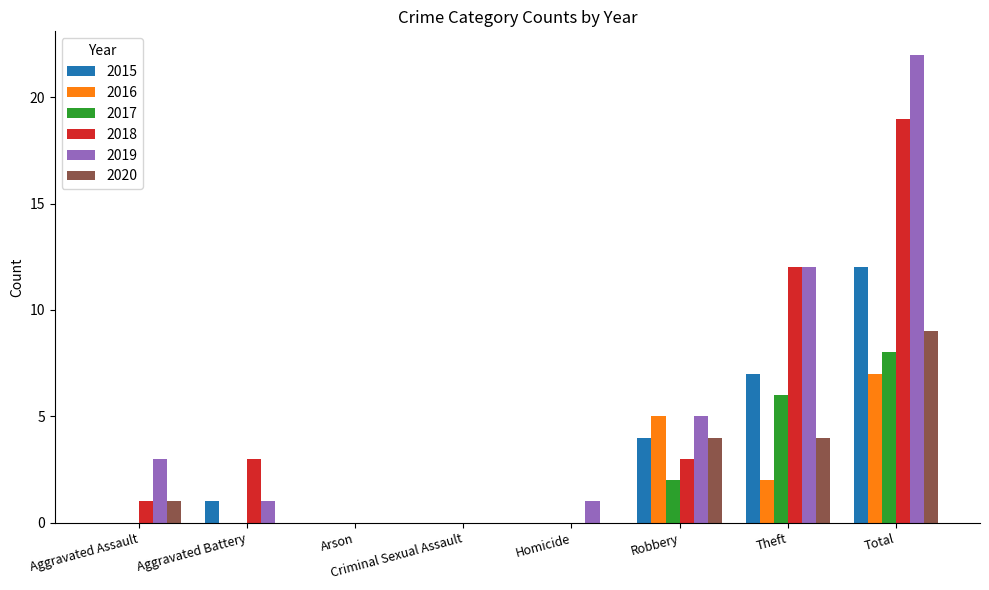

What is the sum of all 2015 values?

24